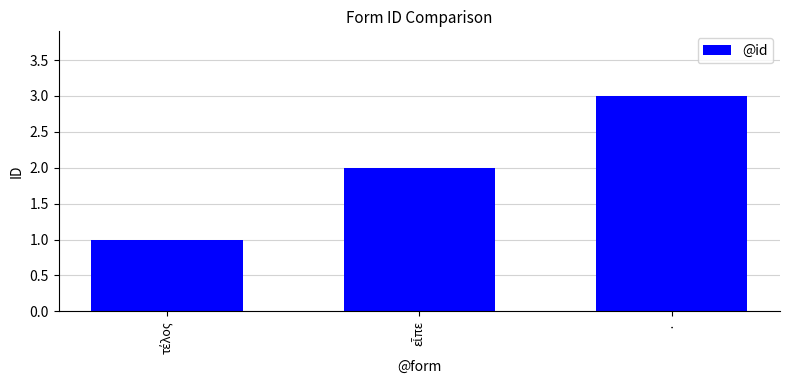

What is the average value?

2